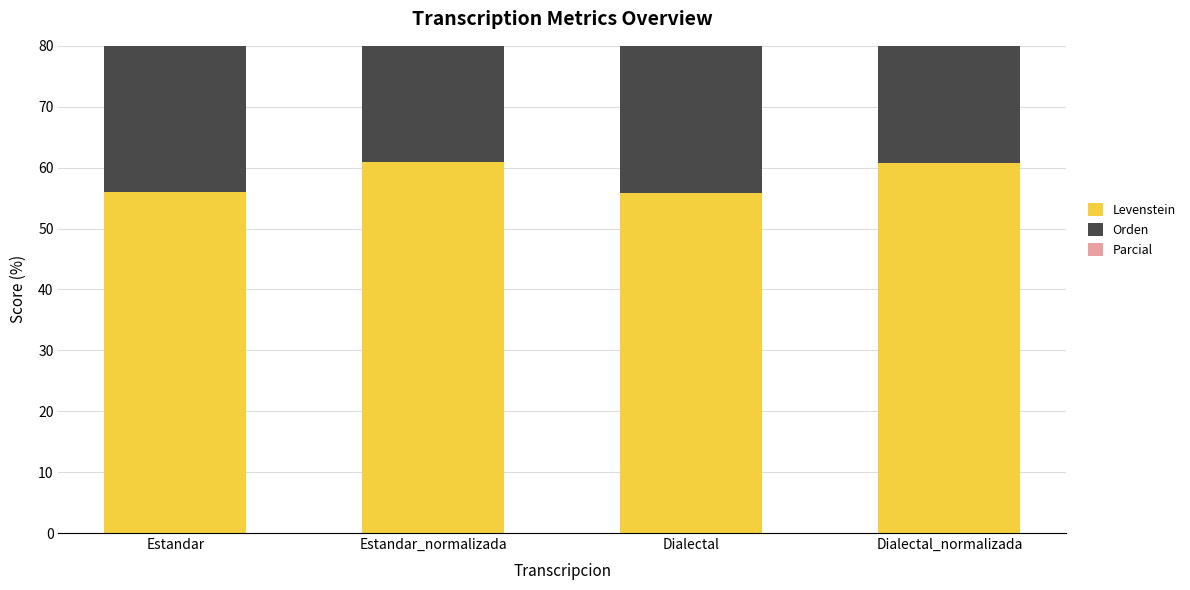

Is the value of Orden at Estandar greater than the value of Levenstein at Dialectal?

Yes